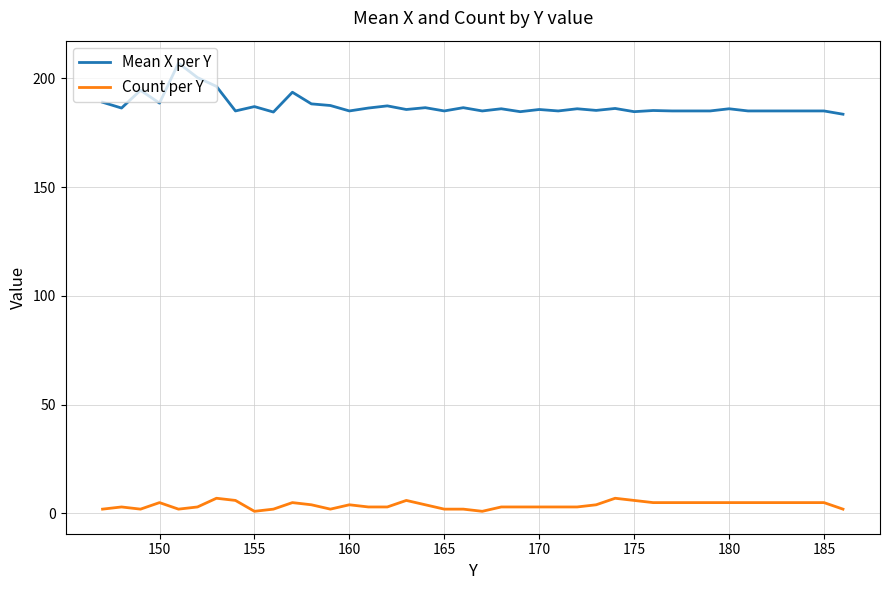

What is the highest value of the Mean X per Y series?

207.0